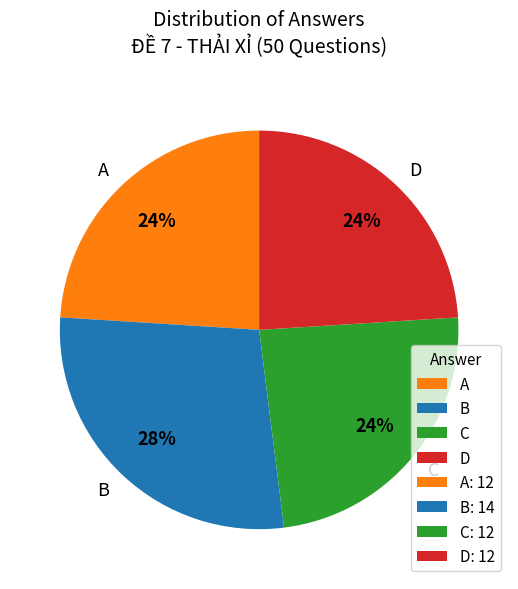

Which slice is the largest?

B